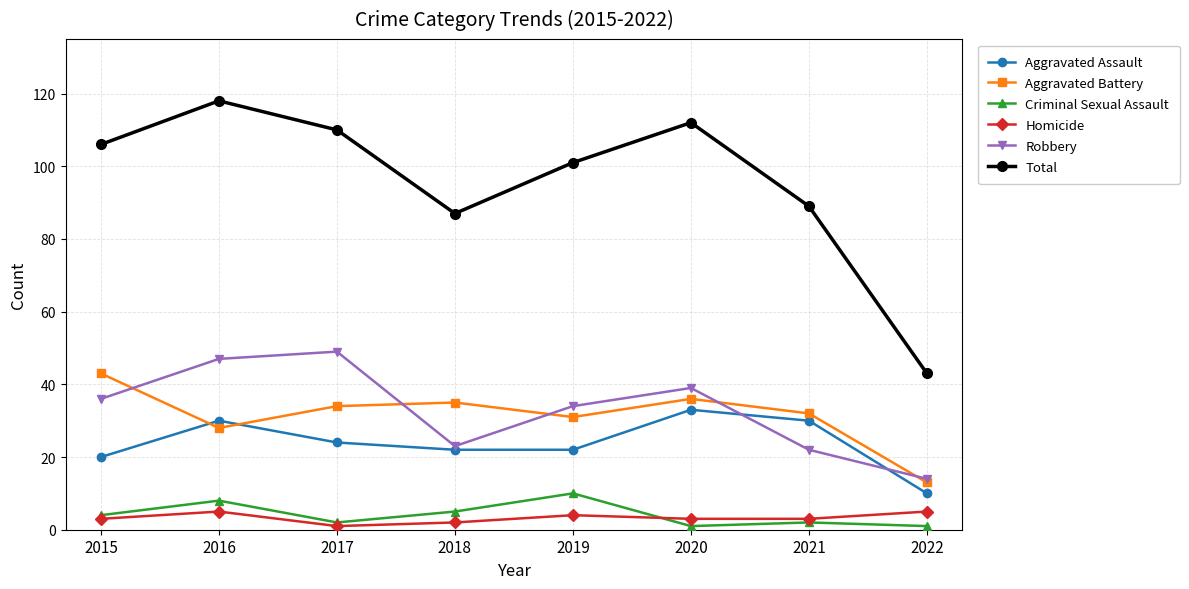

What is the maximum value shown in the chart?

118